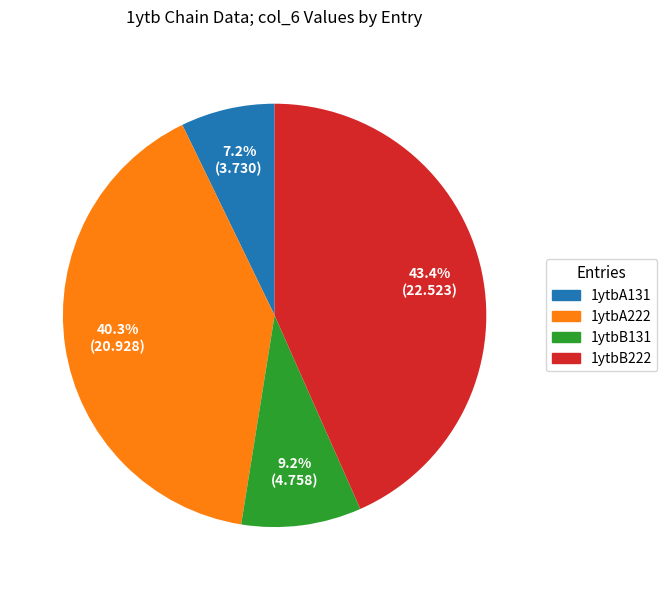

True or false: 1ytbB131 accounts for 9% of the total.

True